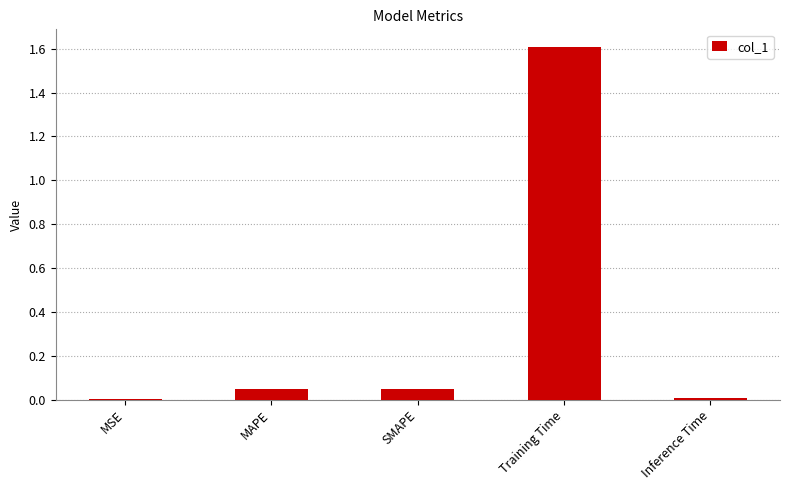

True or false: the data shows 0.0 at MAPE.

True